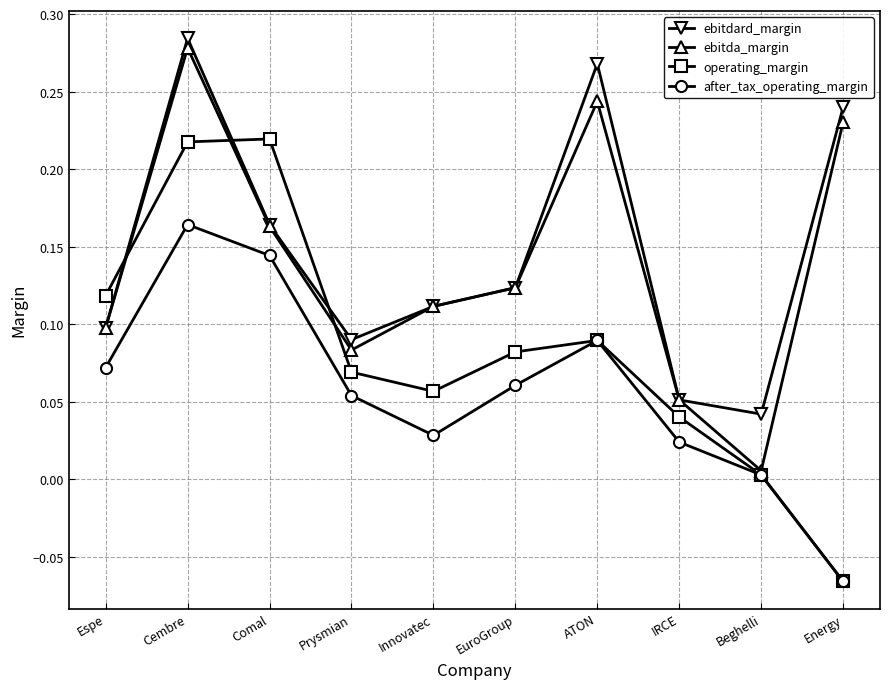

True or false: after_tax_operating_margin has more than 2 interior local peaks.

False